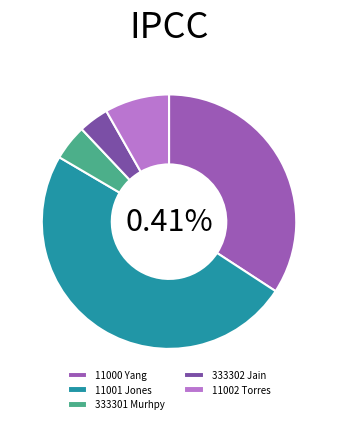

What percentage is the 11002 Torres slice, to the nearest percent?

8%